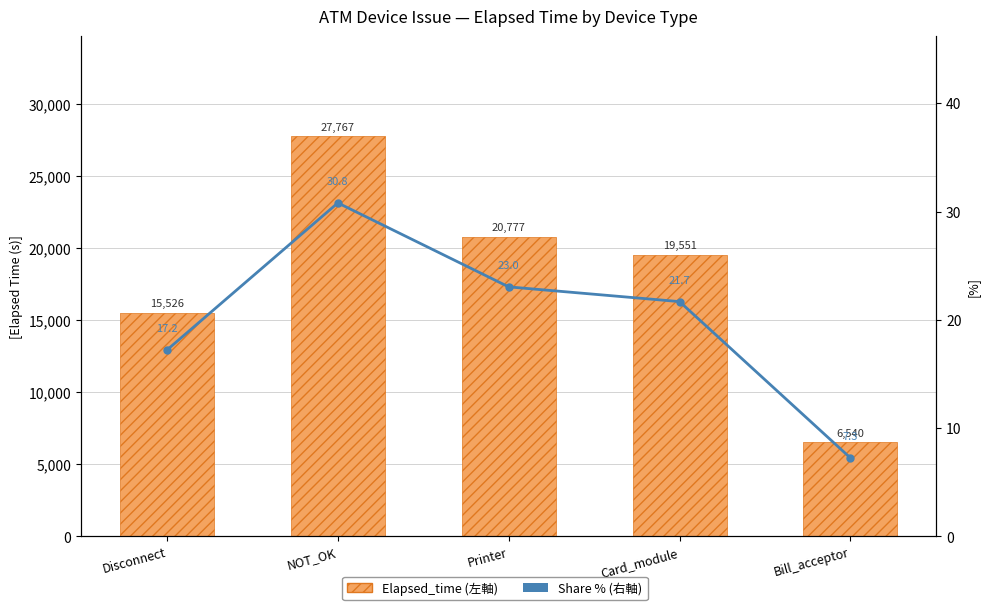

Are the bars grouped side by side (vs. stacked)?

Yes